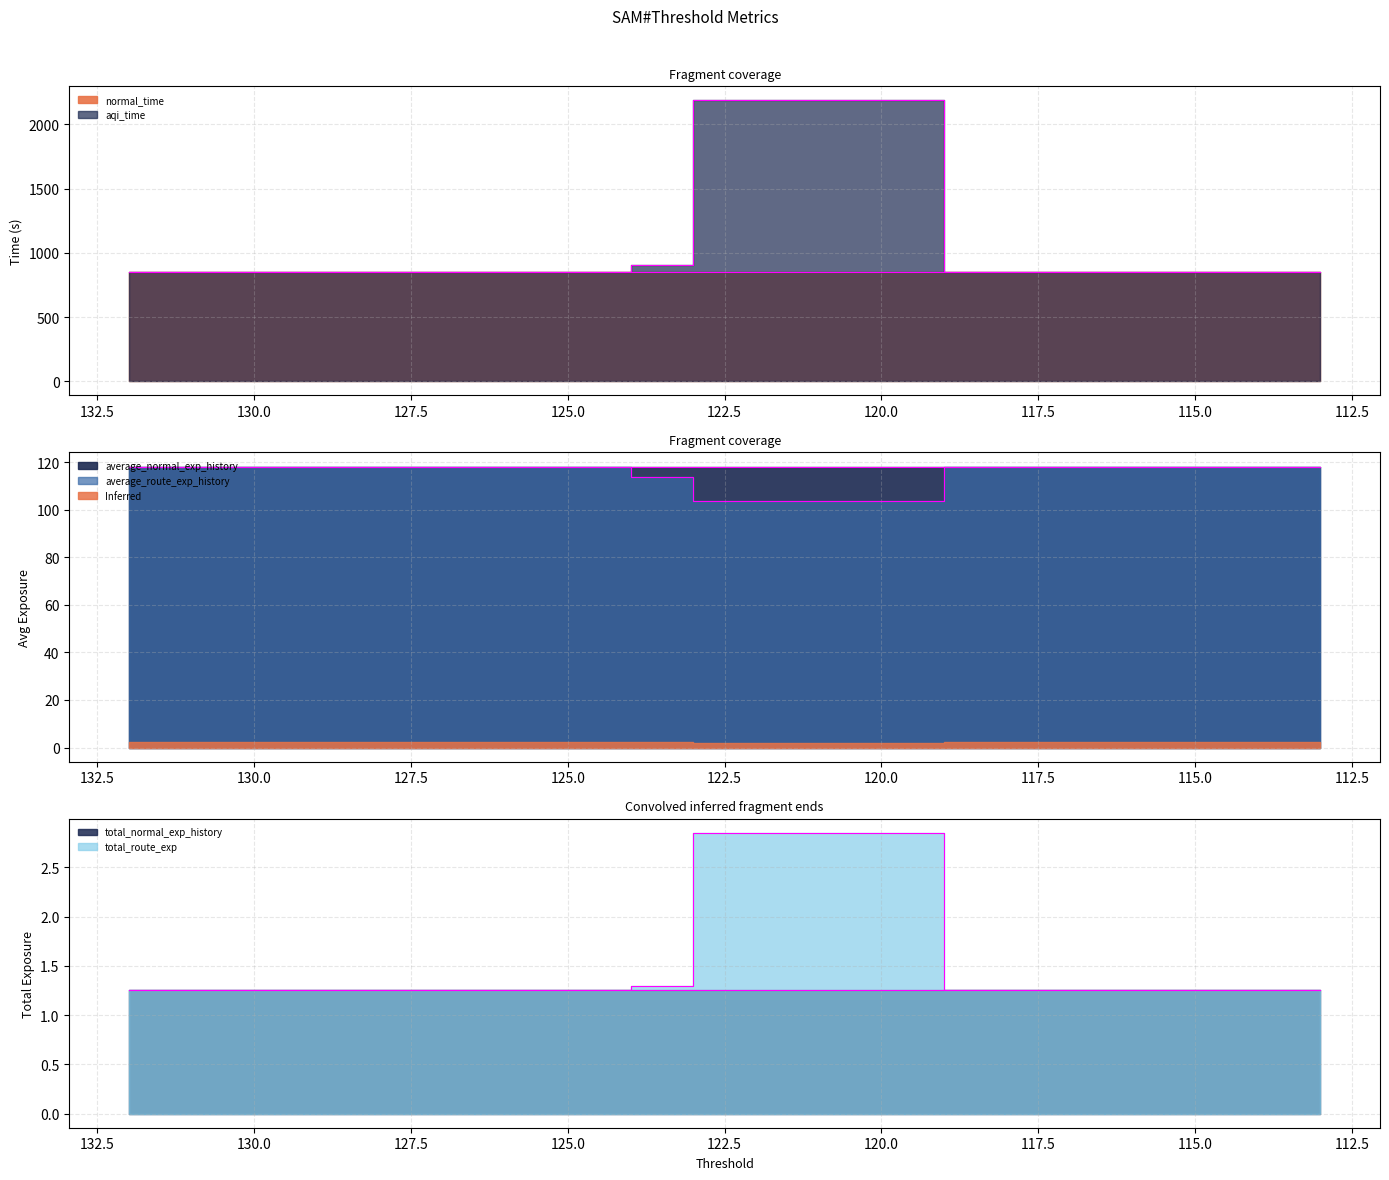

The value of aqi_time at 126 is 848.8. True or false?

True